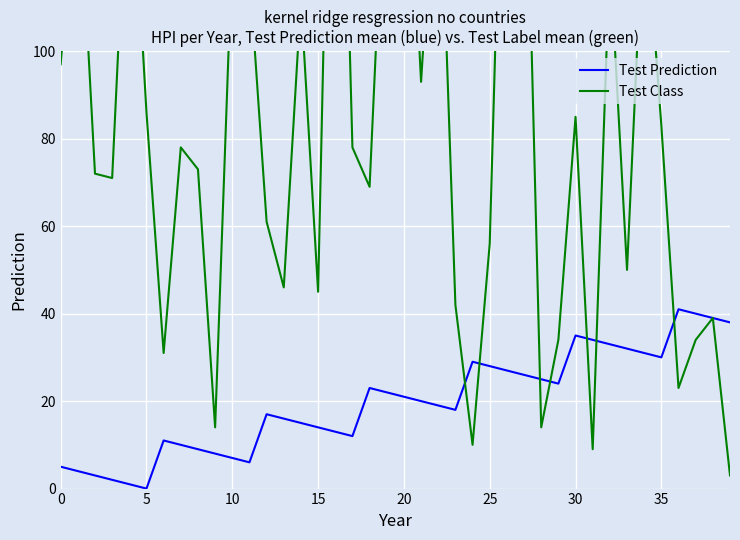

What is the maximum value shown in the chart?

224